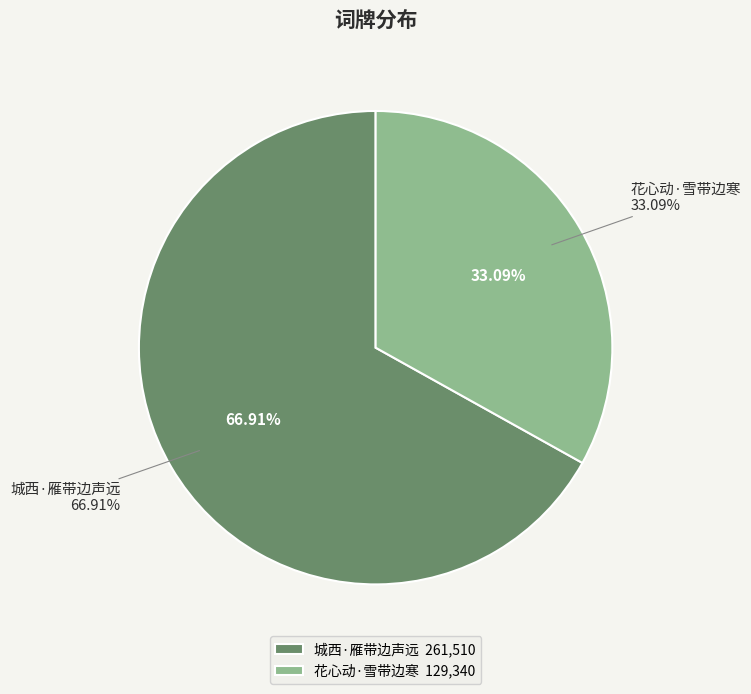

To the nearest percent, what is the difference between the largest and smallest slice percentages?

34%